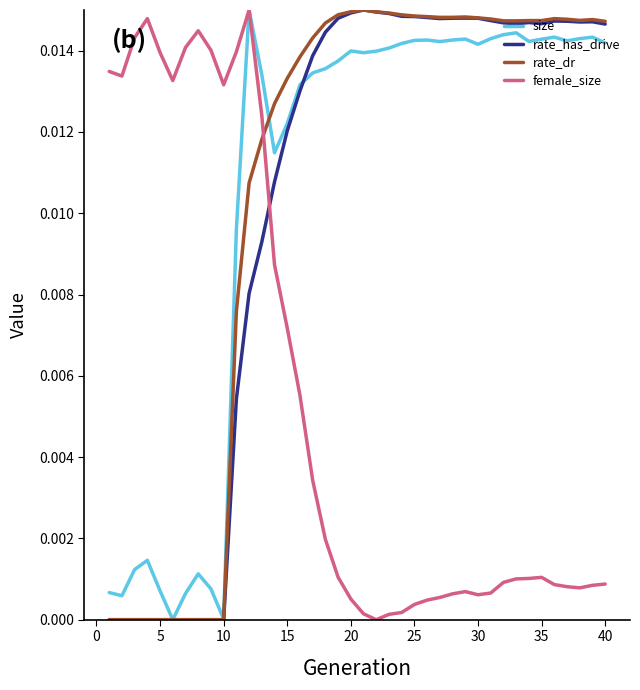

Does the chart have visible grid lines?

No